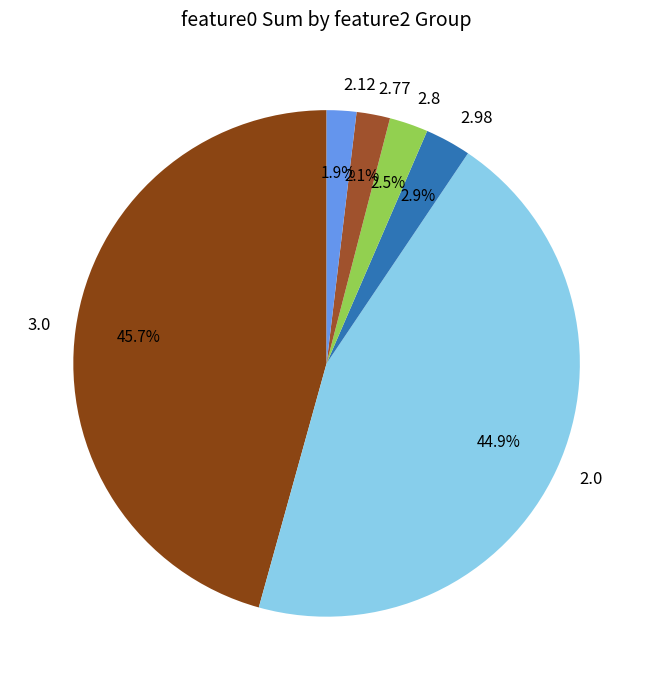

Which slice is the largest?

3.0